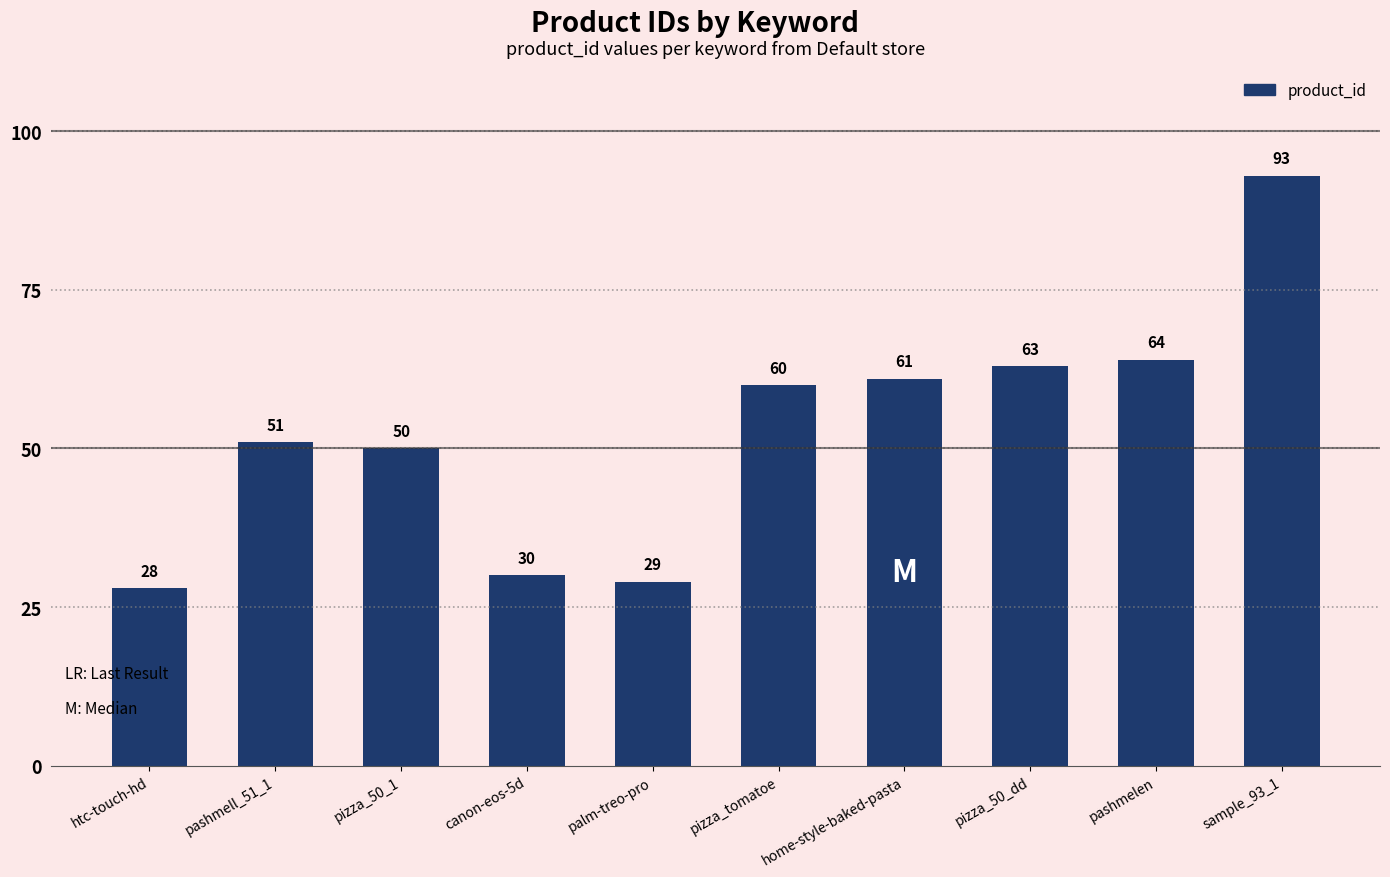

What is the sum of all values?

529